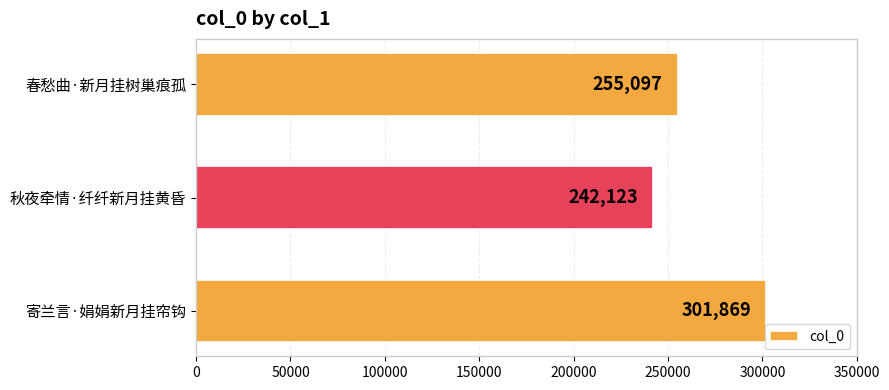

The chart shows a value of 242123 at 秋夜牵情·纤纤新月挂黄昏. True or false?

True